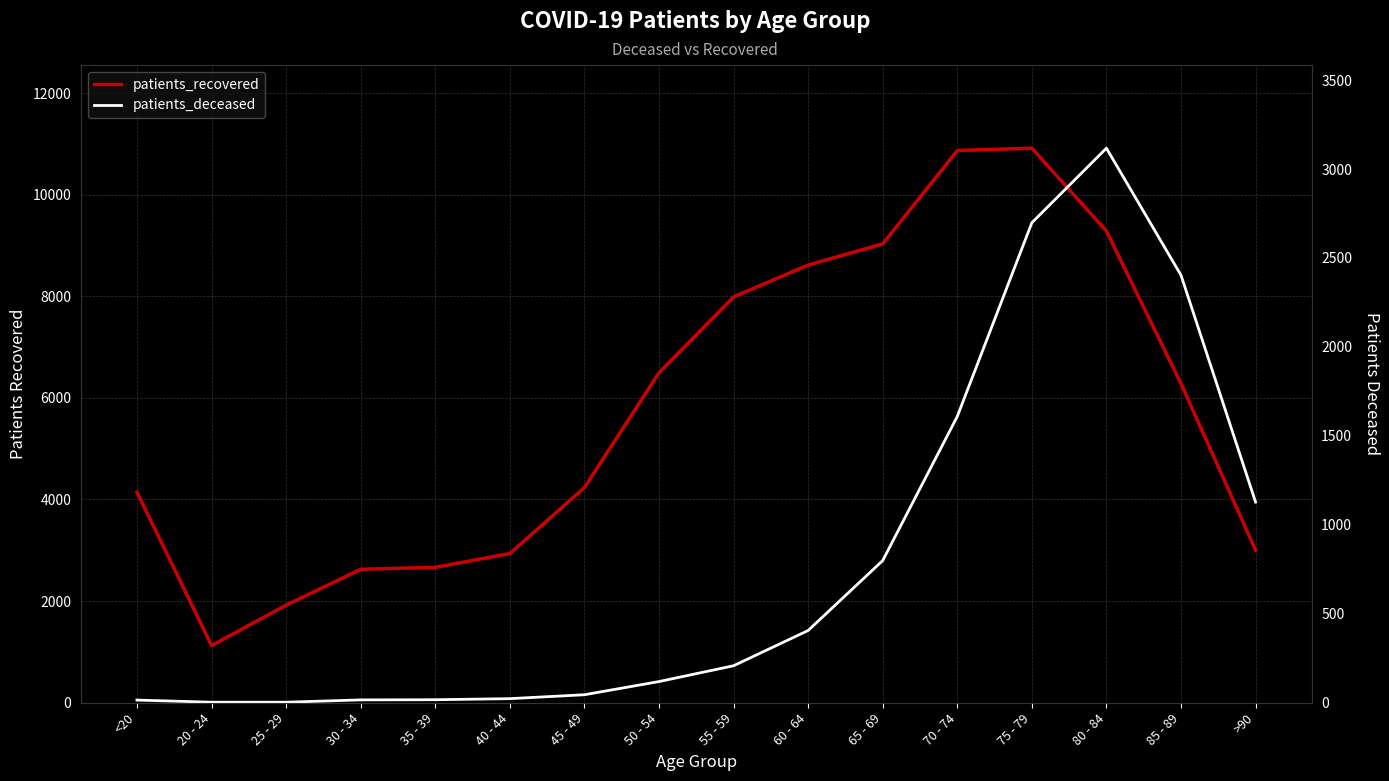

How many interior local valleys does the patients_recovered series have?

1